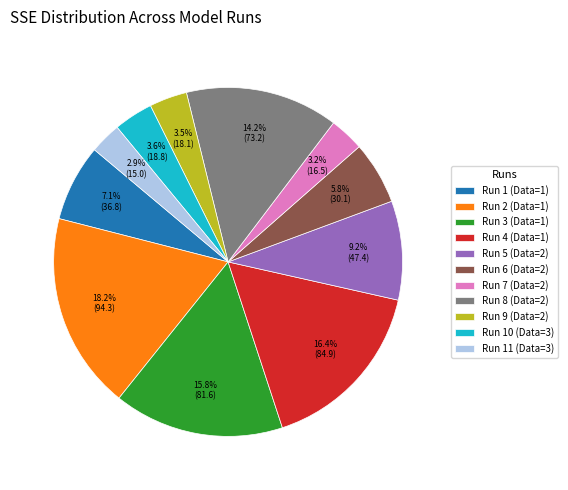

Which has a higher value, Run 5 (Data=2) or Run 6 (Data=2)?

Run 5 (Data=2)